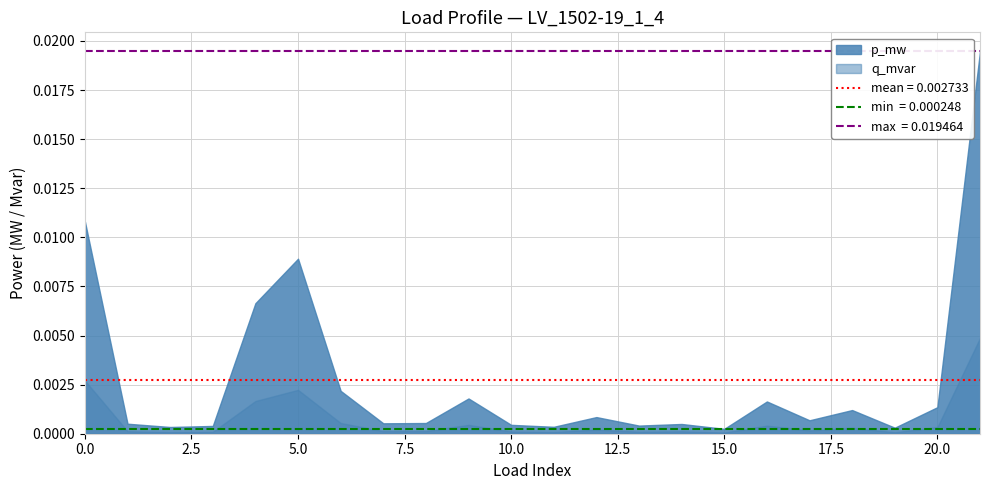

How many interior local valleys does the p_mw series have?

7